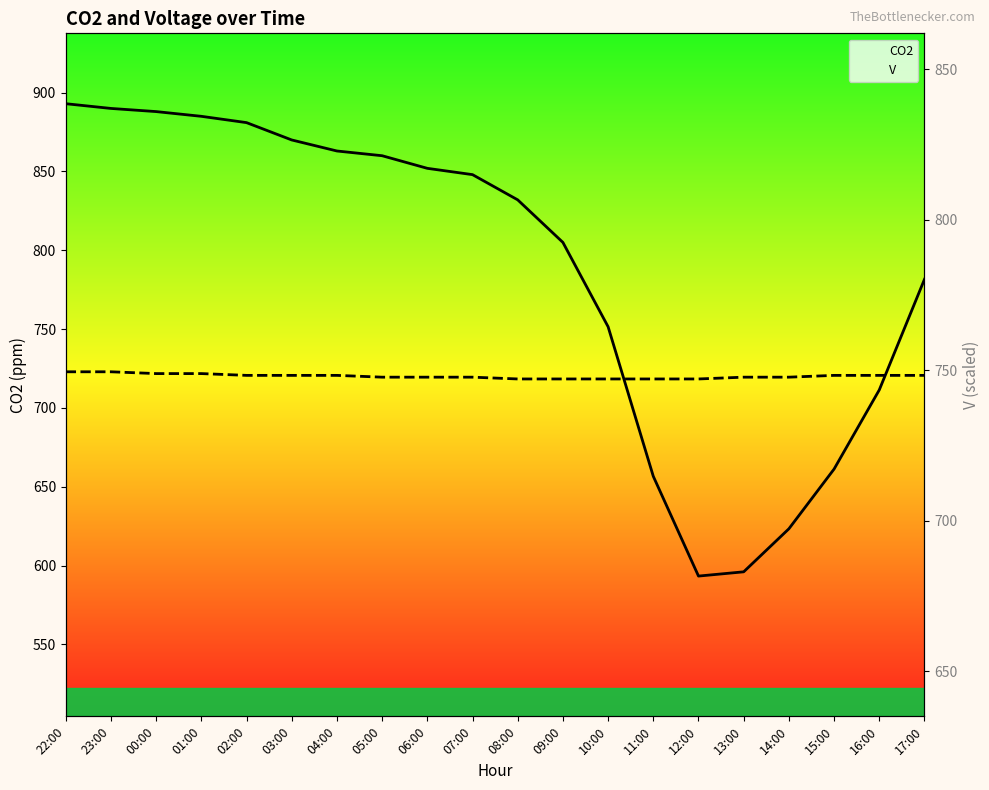

Rank the series by their maximum value, from highest to lowest.

CO2, V